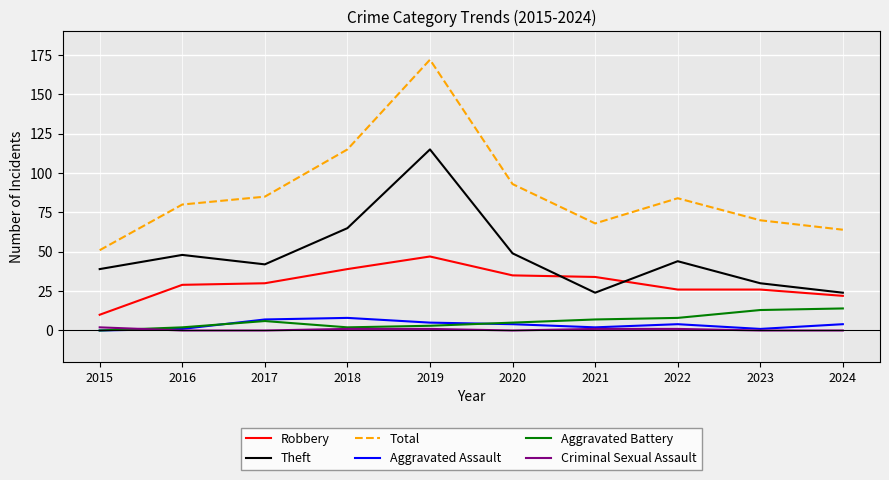

Read the Aggravated Battery value at 2022.

8